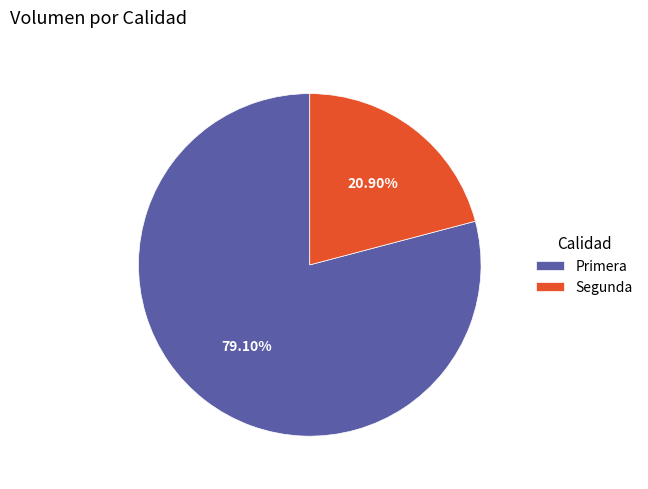

Is it true that Primera is 94% of the pie?

False